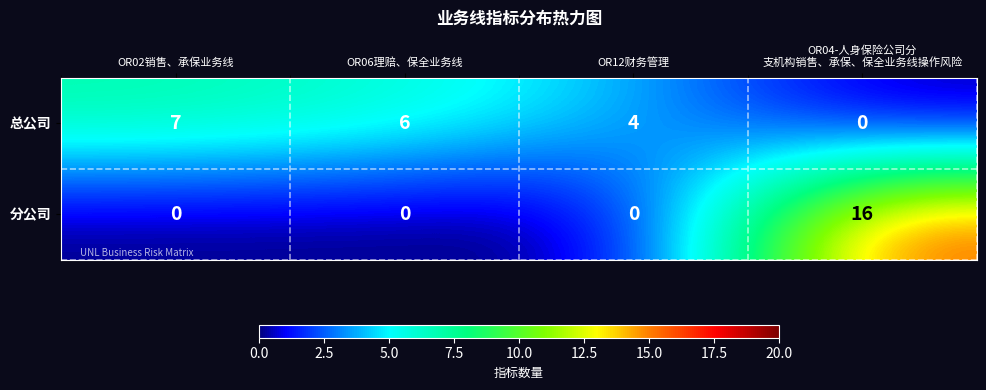

Reading left to right, list all the values displayed in this chart.

总公司: 7	6	4	0
分公司: 0	0	0	16